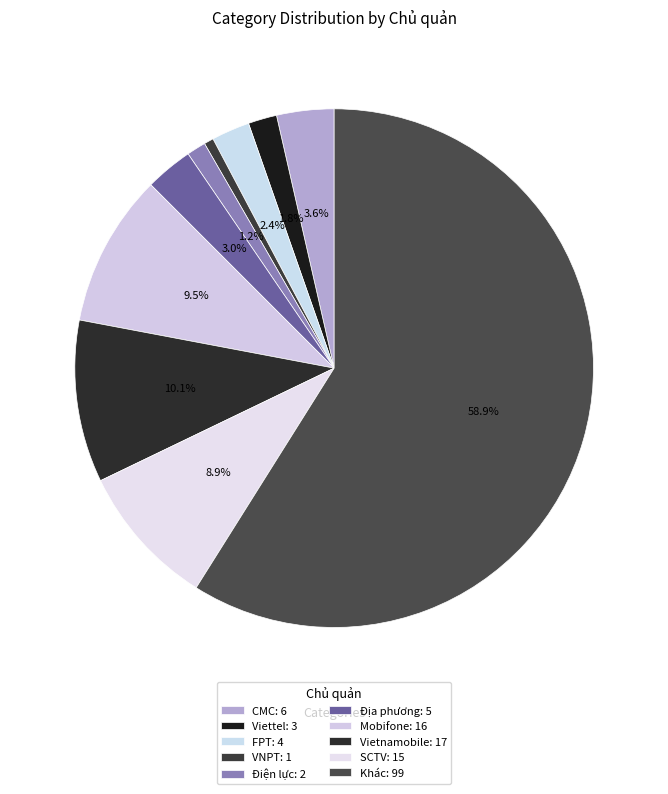

To the nearest percent, what portion does FPT represent?

2%